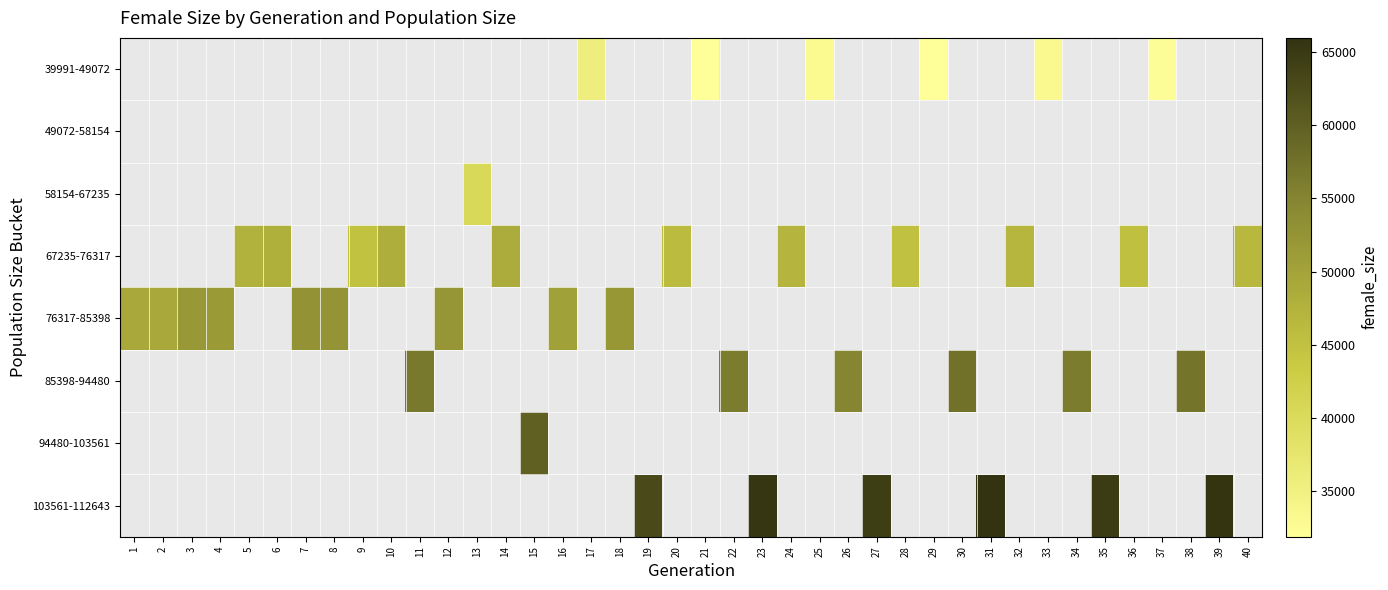

What is the greatest value displayed?

65939.0